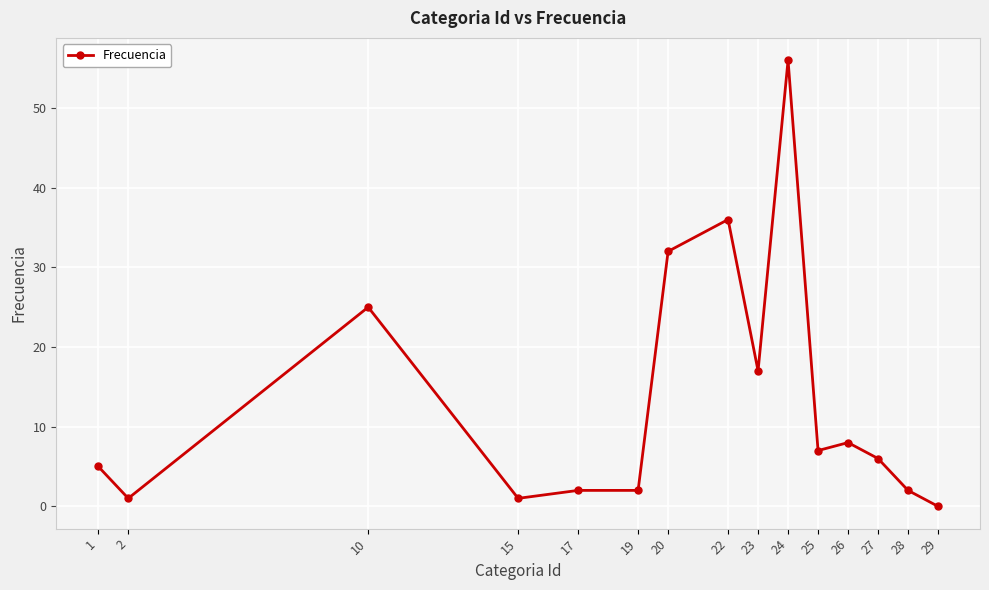

At which category does the chart reach its peak across all series?

24